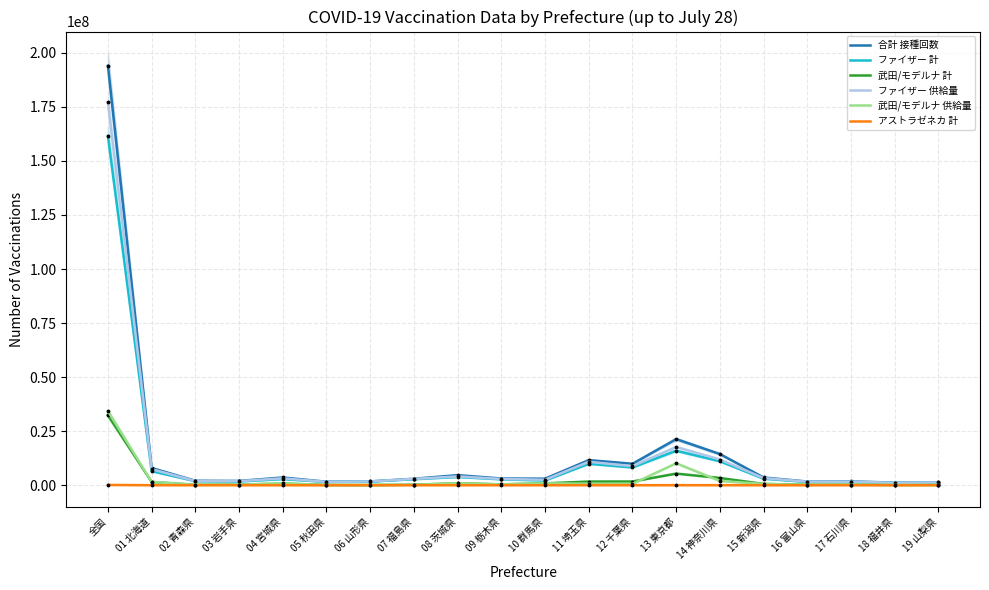

How many values in the 武田/モデルナ 供給量 series are below 584800?

10